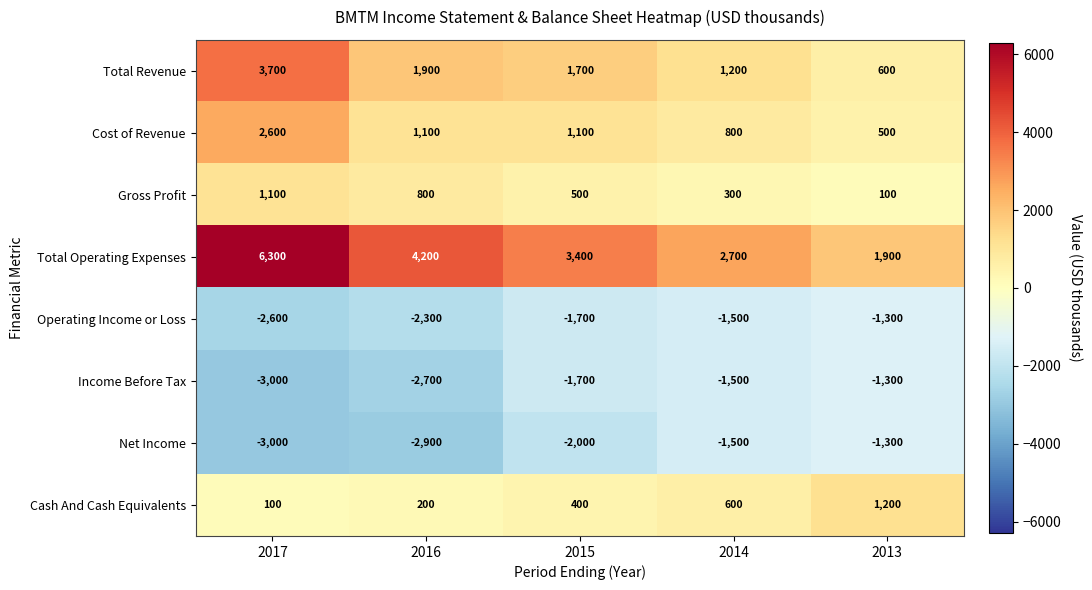

What is the minimum value for Cost of Revenue?

500